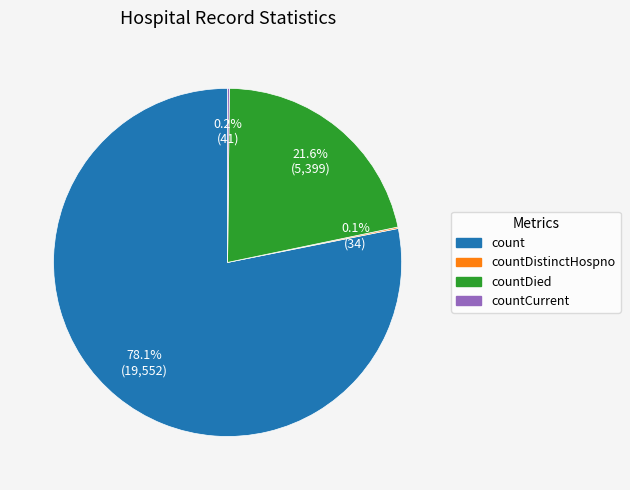

What portion of the pie excludes countDied?

78.4%